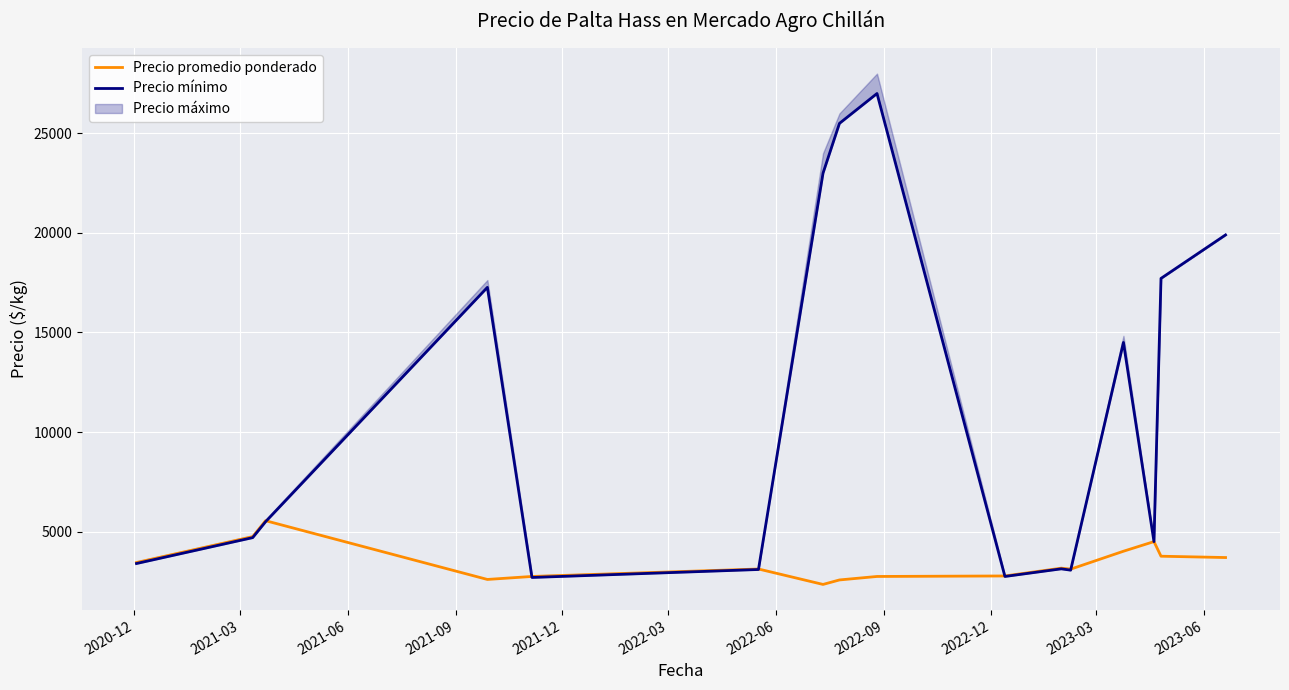

How many times do Precio mínimo and Precio promedio ponderado cross each other?

5